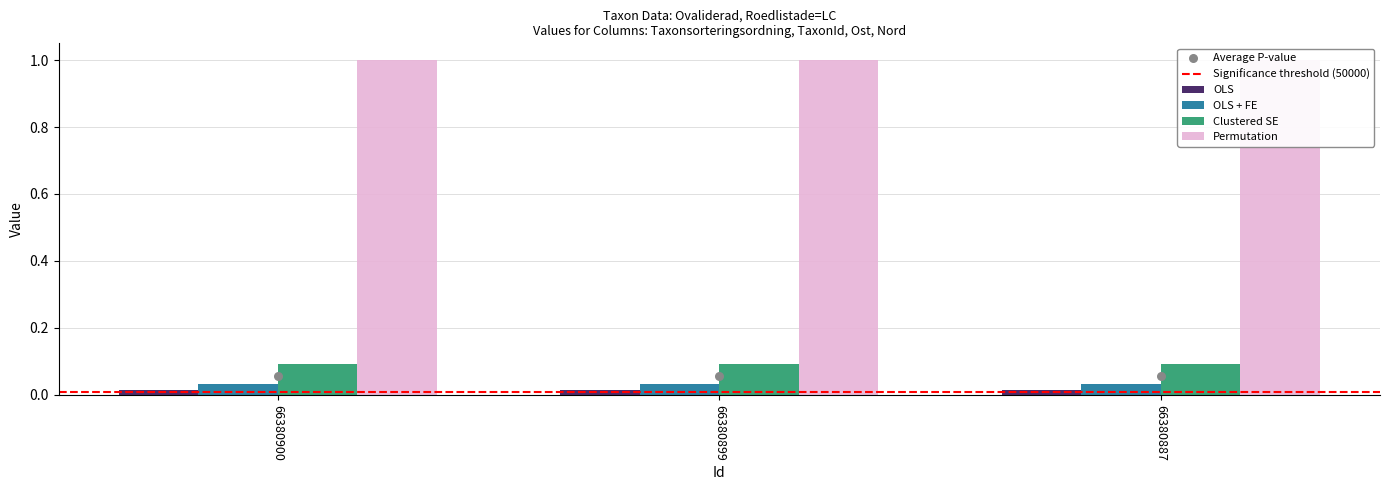

Which series contains the lowest Y value?

OLS